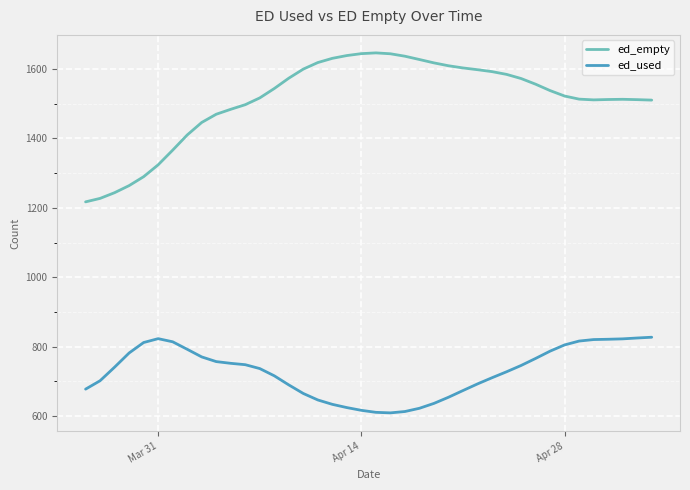

Which series has the largest total across all categories?

ed_empty